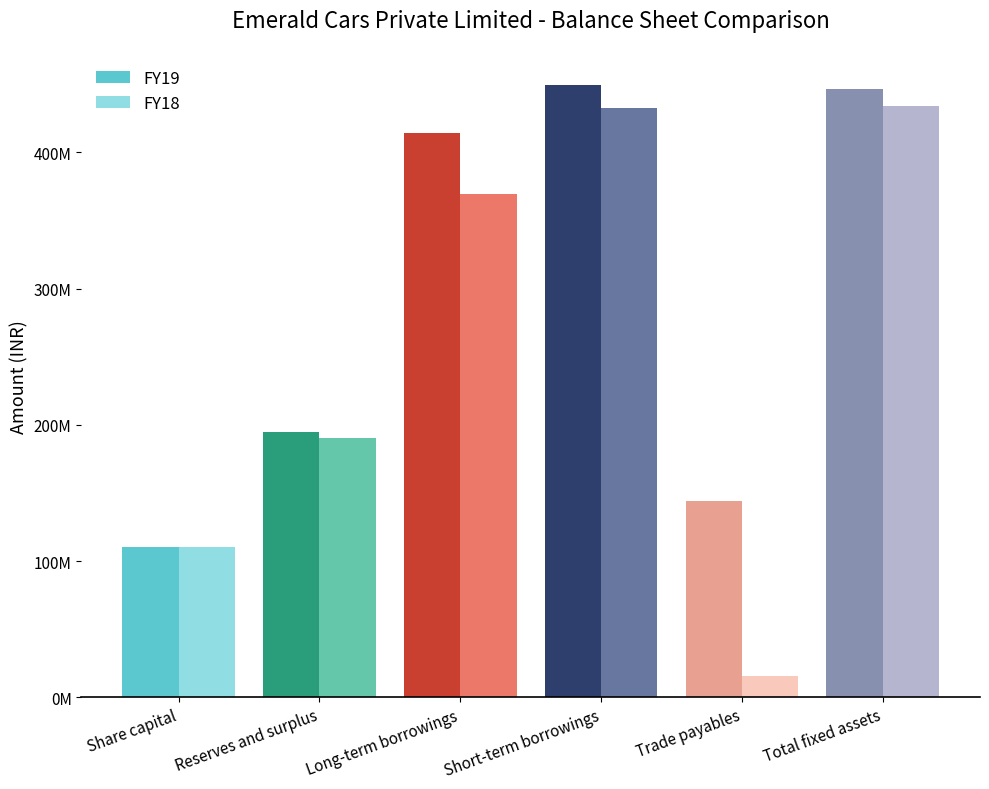

Does the chart contain any negative values?

No